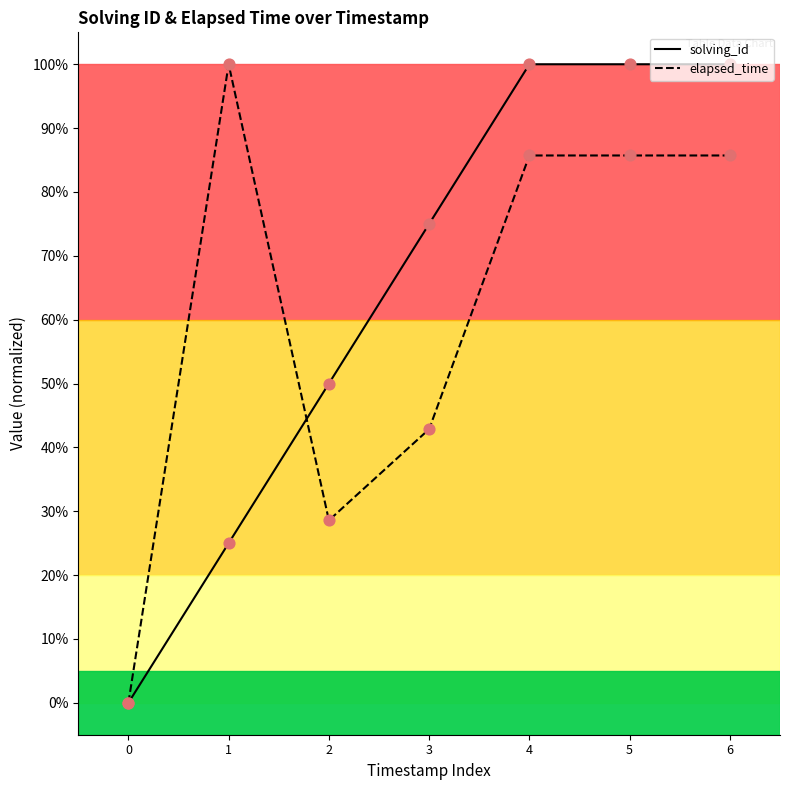

Which series has the largest total across all categories?

solving_id